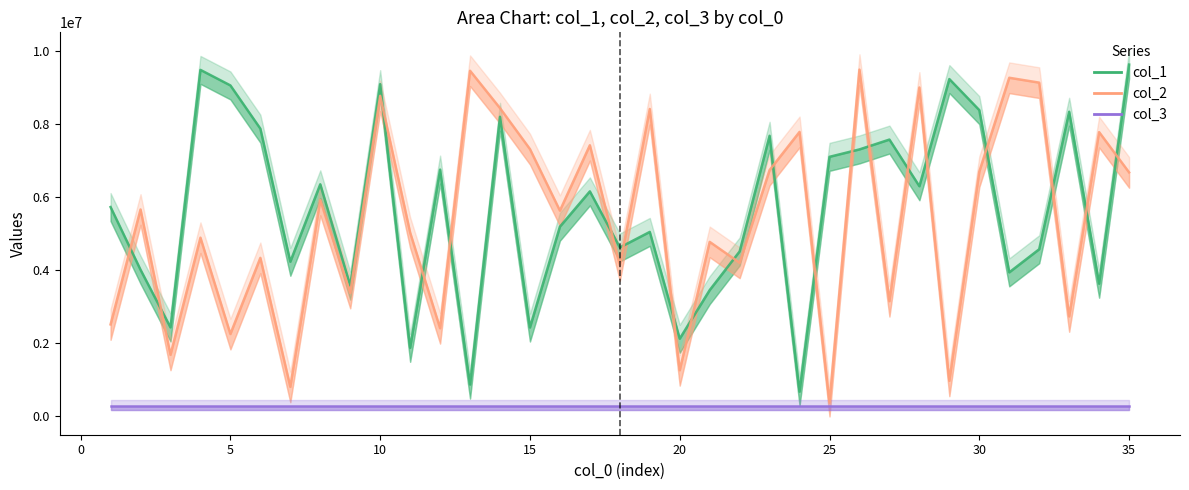

The col_1 series shows 5915279.8 at 0. True or false?

False